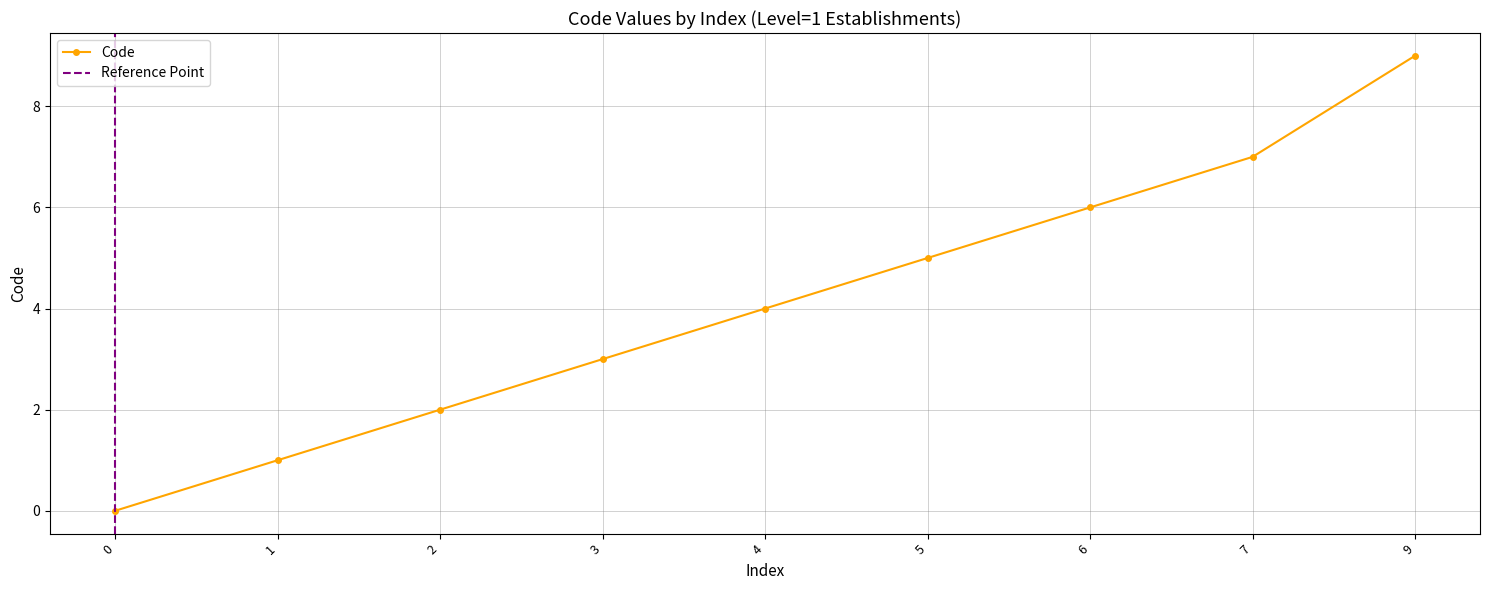

Reading left to right, list all the values displayed in this chart.

0	1	2	3	4	5	6	7	9